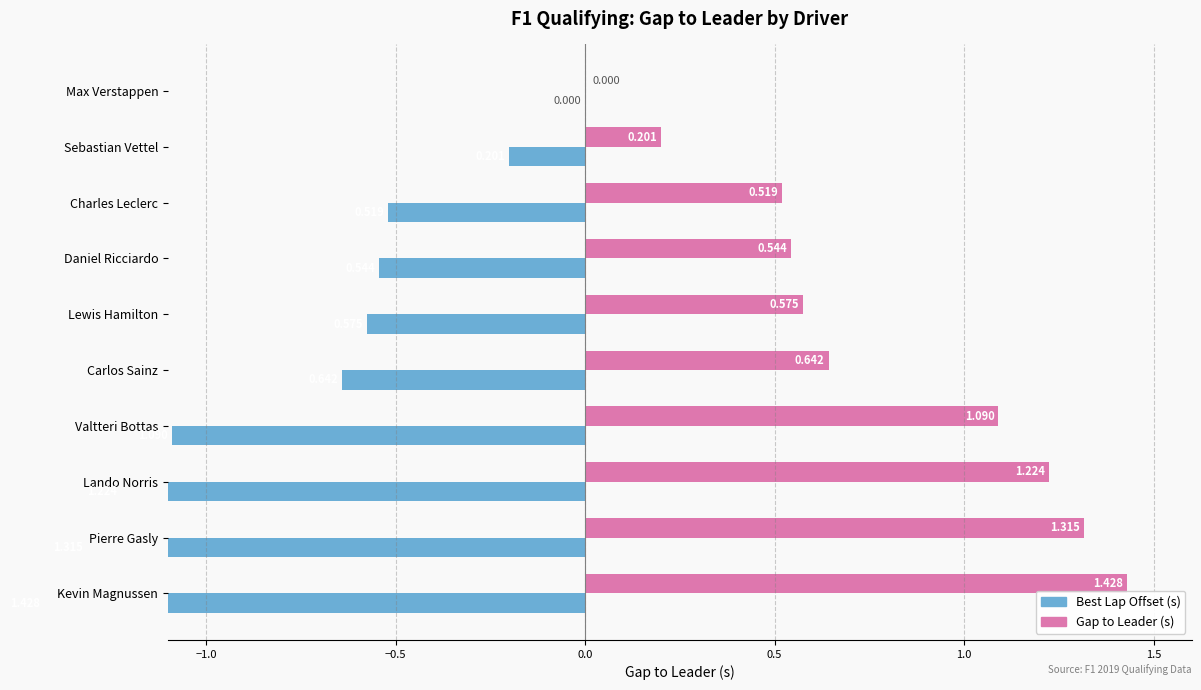

How many values in Best Lap Offset (s) are below zero?

9